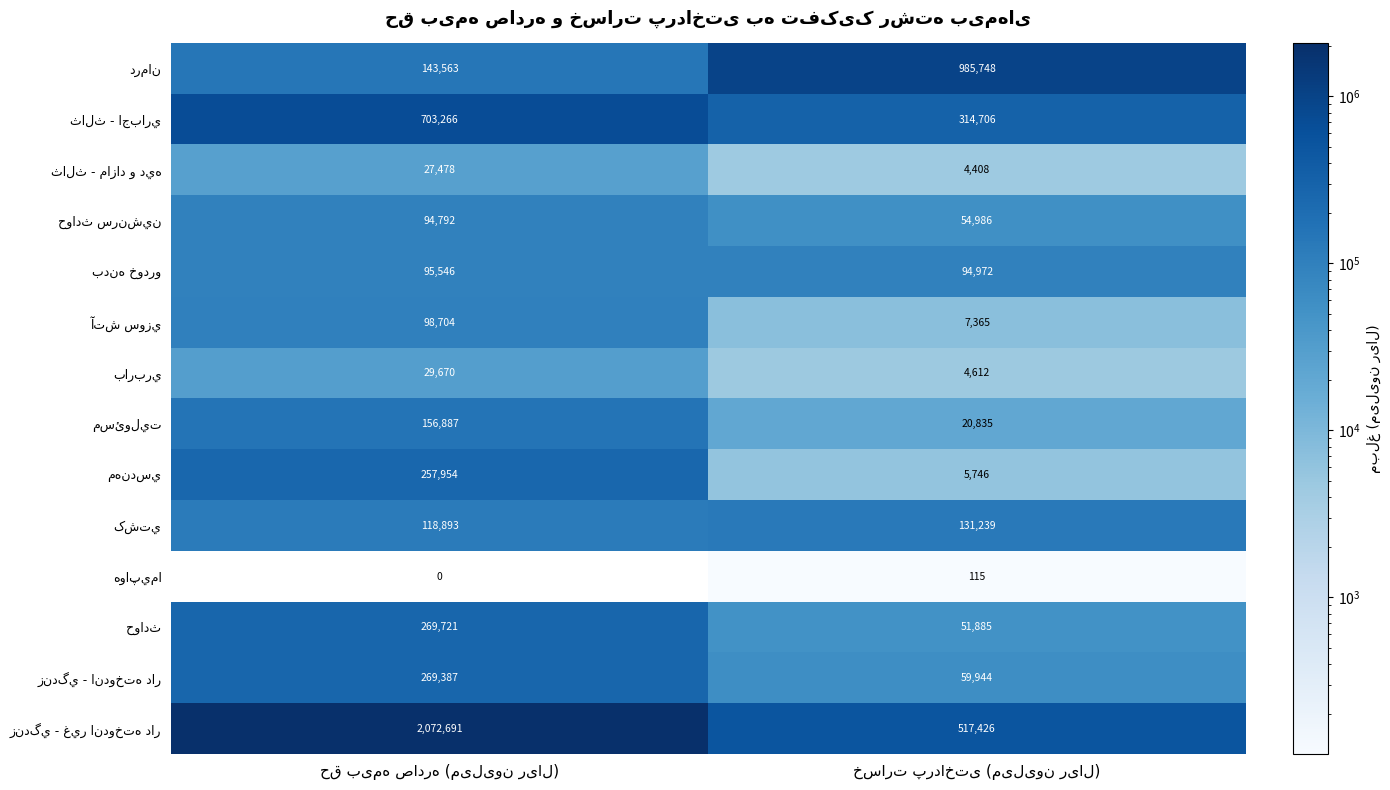

What is the maximum value shown in the chart?

2072691